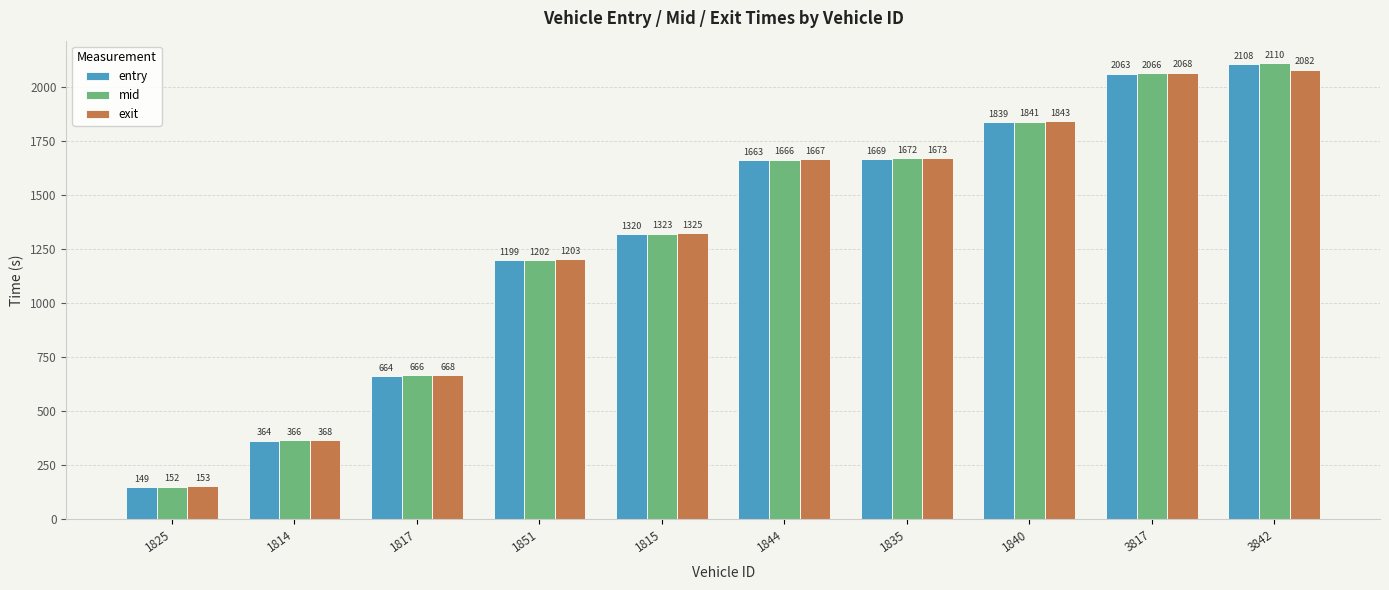

What position from the left is 1840?

8